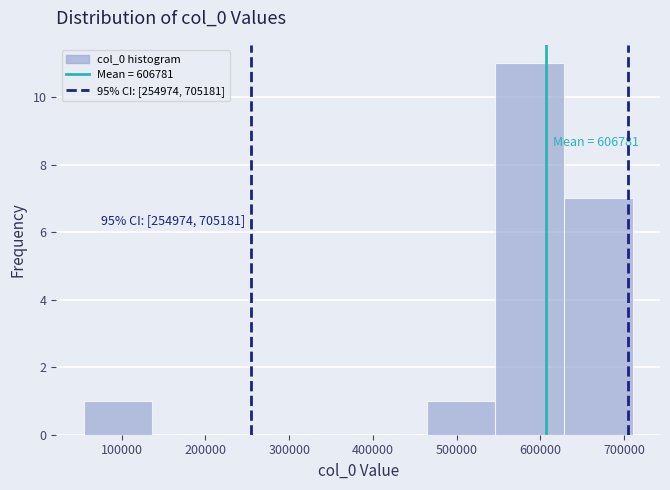

Over which range of the x-axis is the bar tallest?

550000 to 630000